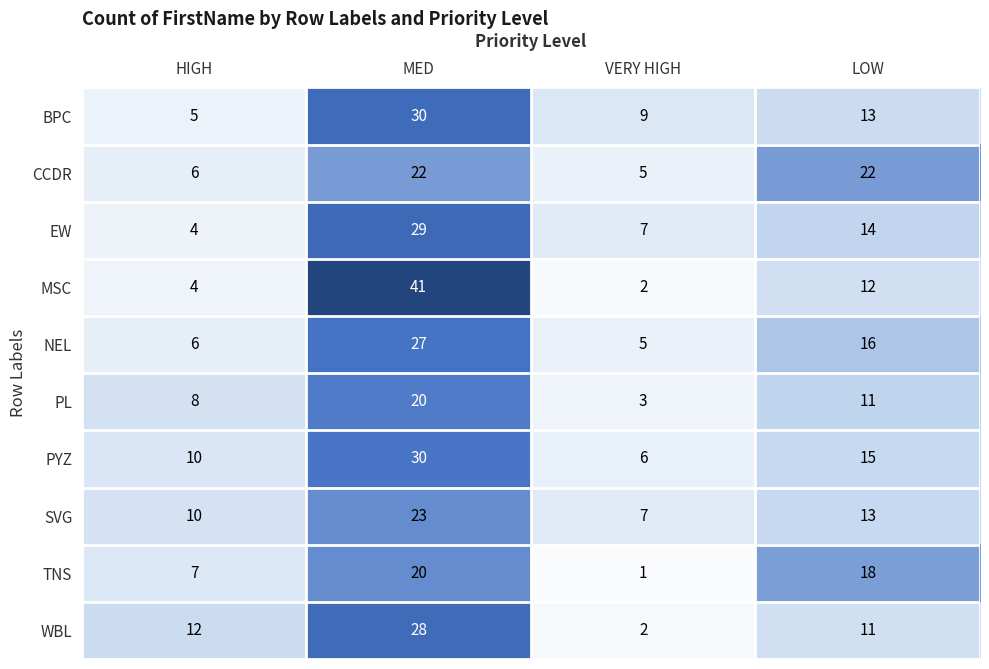

Is the value of WBL at LOW greater than the value of SVG at LOW?

No